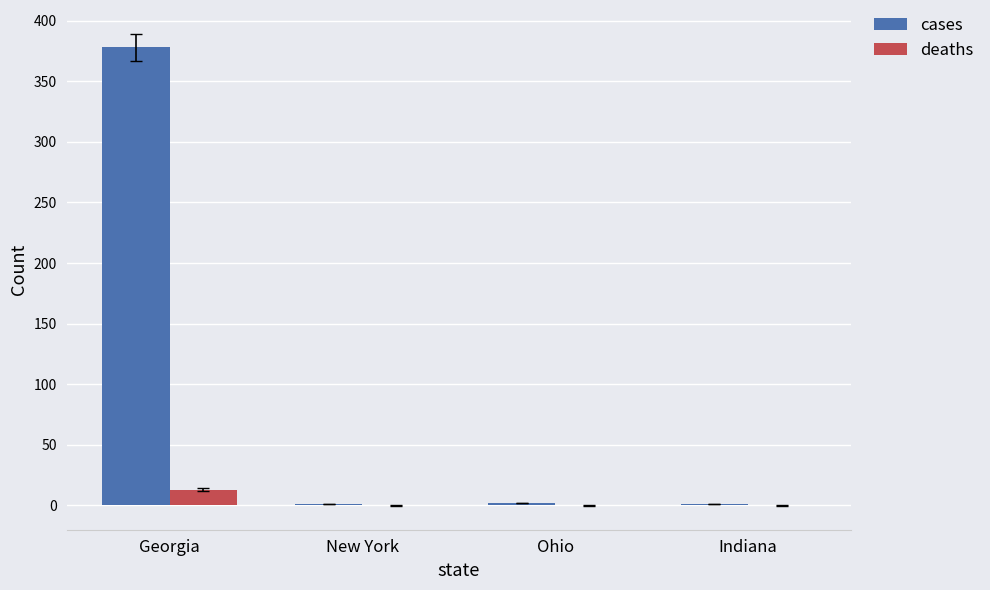

True or false: deaths has a value of 0 at New York.

True